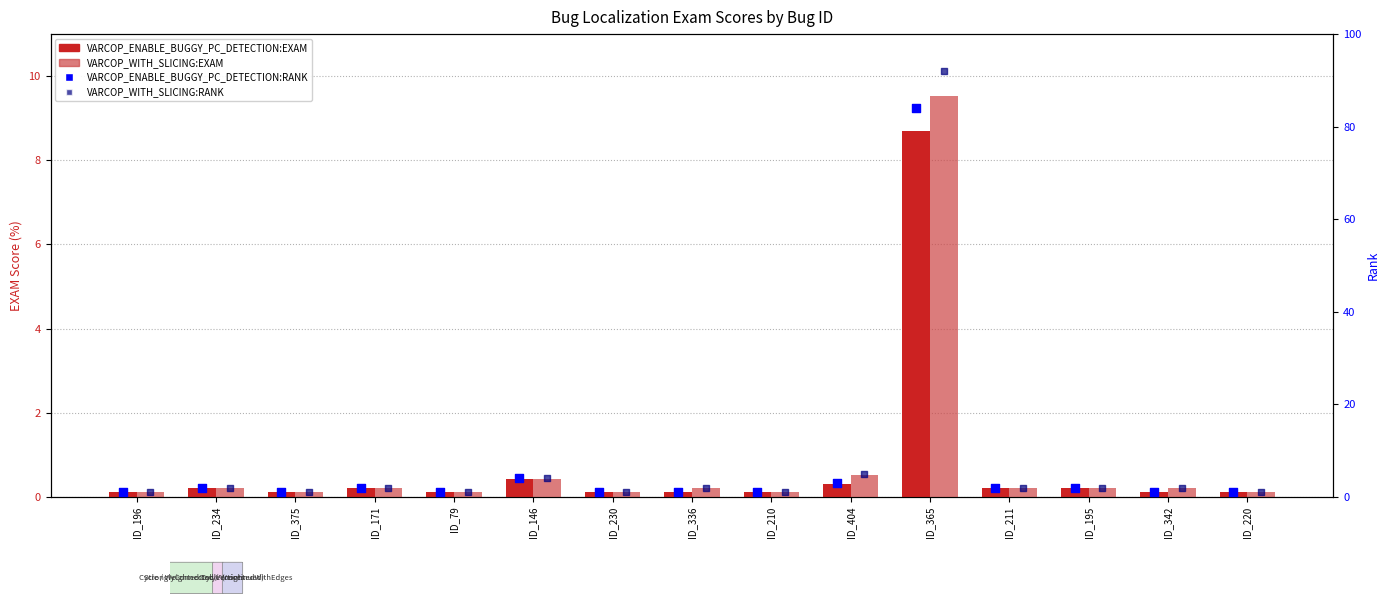

At how many categories does at least one series exceed 41?

1